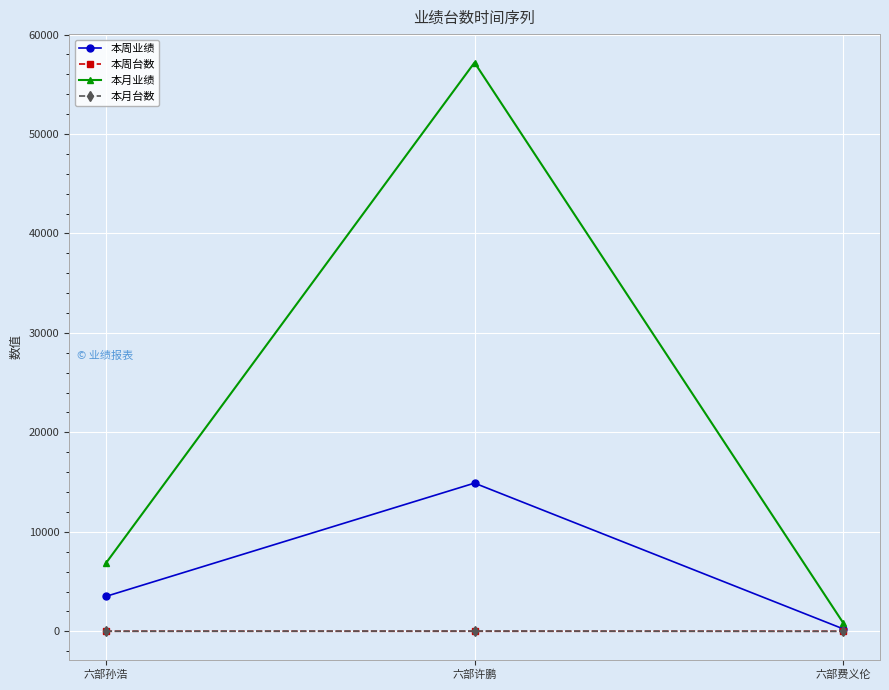

Is the value of 本月业绩 at 六部费义伦 greater than the value of 本周业绩 at 六部许鹏?

No